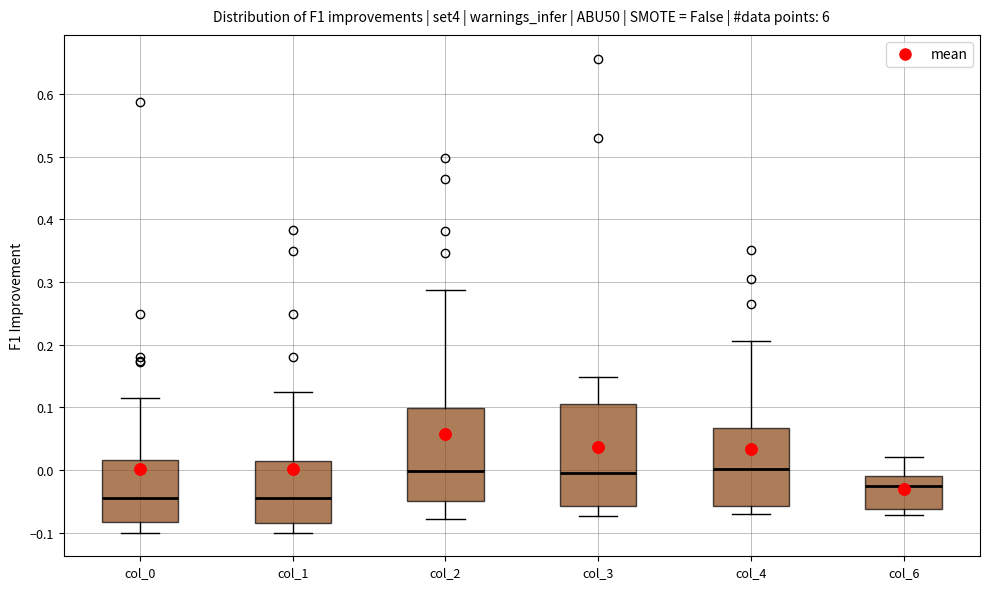

Reading left to right, read every box against the y-axis: the position of its median line, the range the box covers, and the ends of its whiskers. The values are not printed on the chart, so give them approximately, as read against the axis.

col_0: median -0.04, box -0.08 to 0.02, whiskers -0.10 to 0.12
col_1: median -0.04, box -0.08 to 0.01, whiskers -0.10 to 0.12
col_2: median 0.00, box -0.05 to 0.10, whiskers -0.08 to 0.29
col_3: median 0.00, box -0.06 to 0.11, whiskers -0.07 to 0.15
col_4: median 0.00, box -0.06 to 0.07, whiskers -0.07 to 0.21
col_6: median -0.03, box -0.06 to -0.01, whiskers -0.07 to 0.02